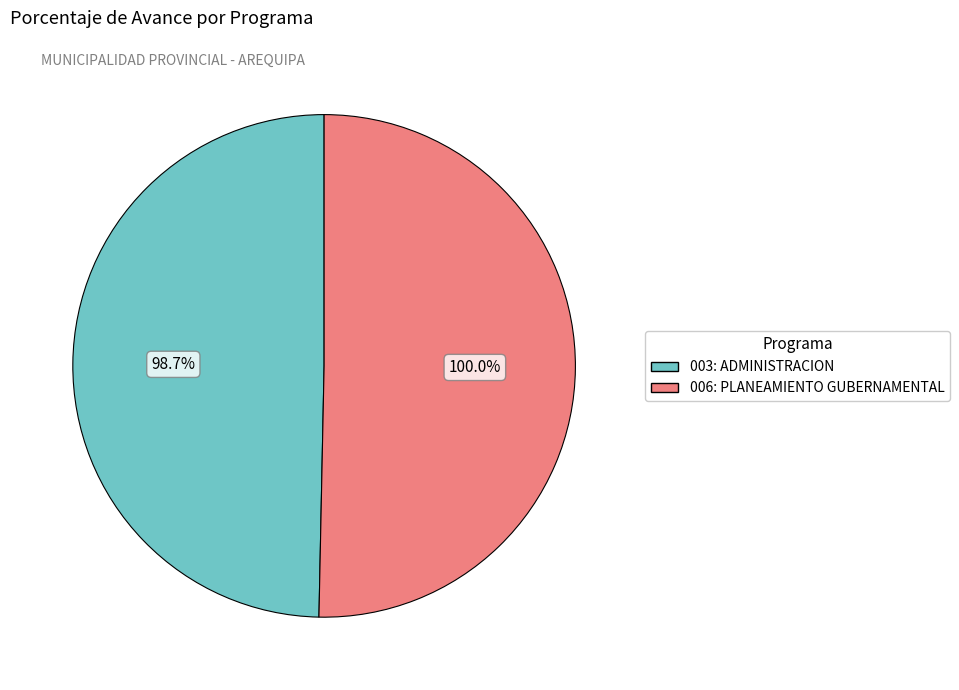

Which slice is the smallest?

003: ADMINISTRACION